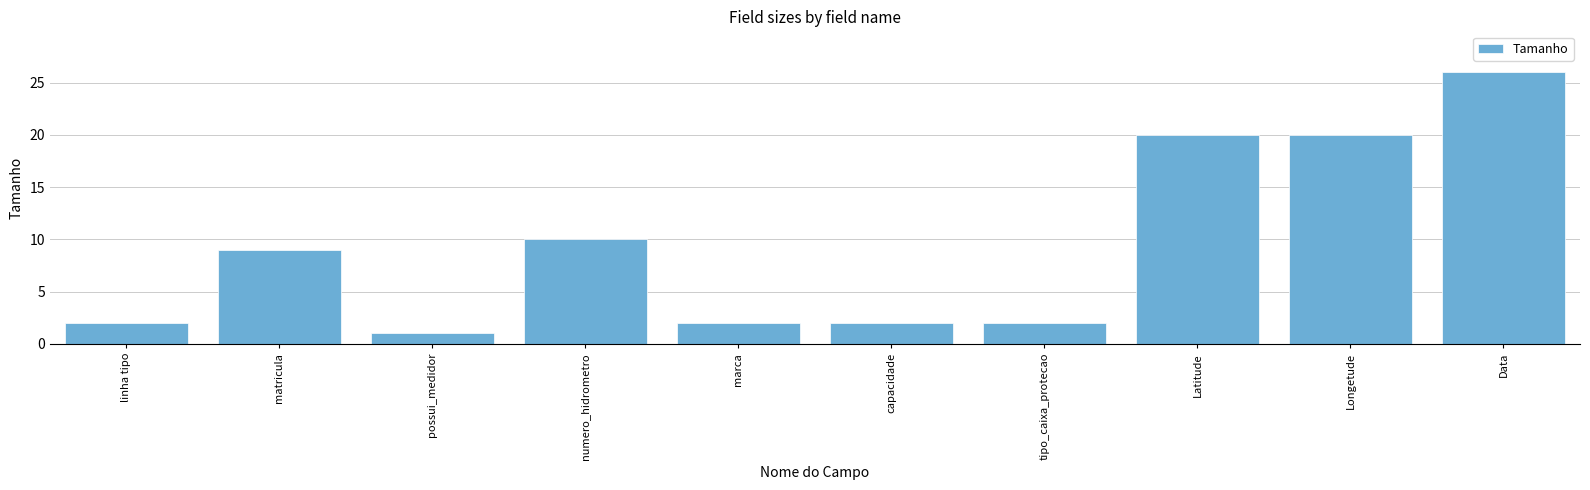

What is the difference between the maximum and minimum values?

25